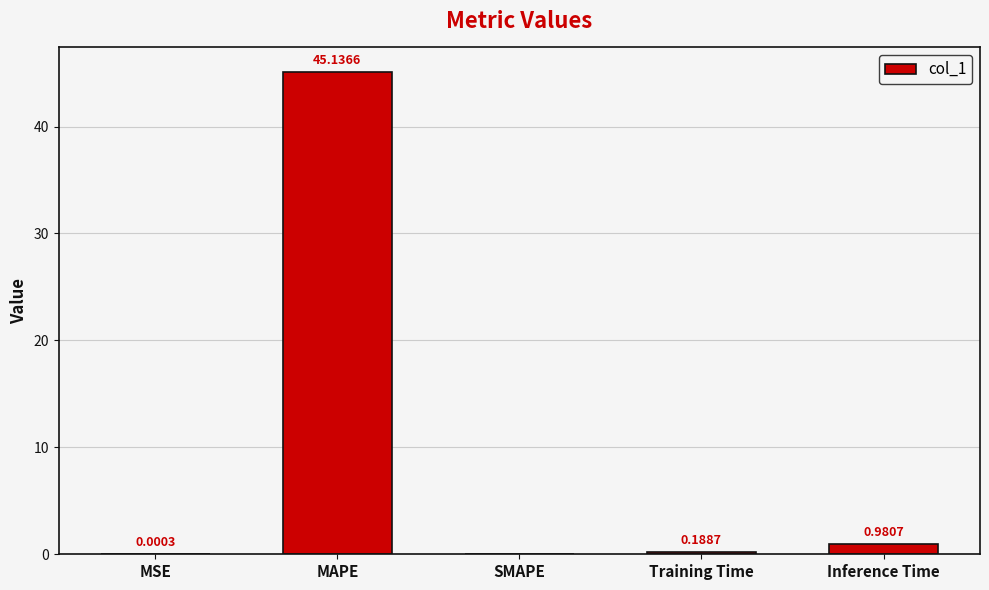

Read the value at MAPE.

45.1